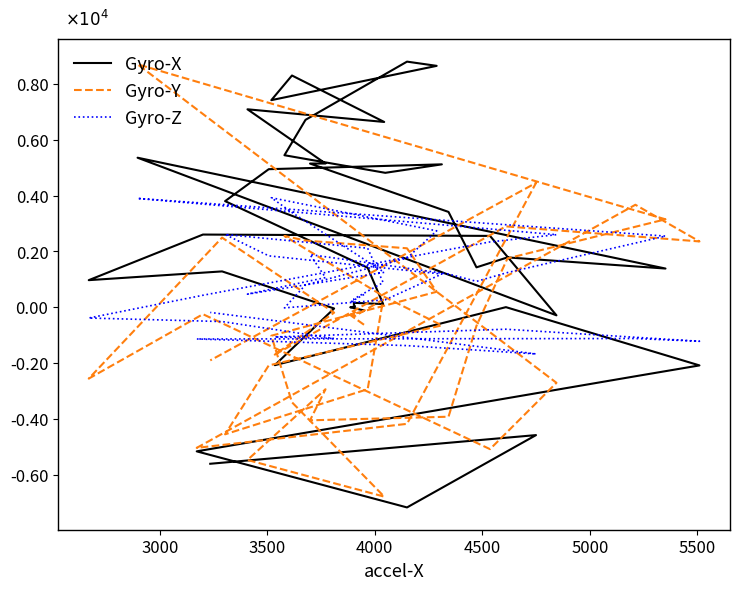

What is the maximum value for Gyro-Z?

3922